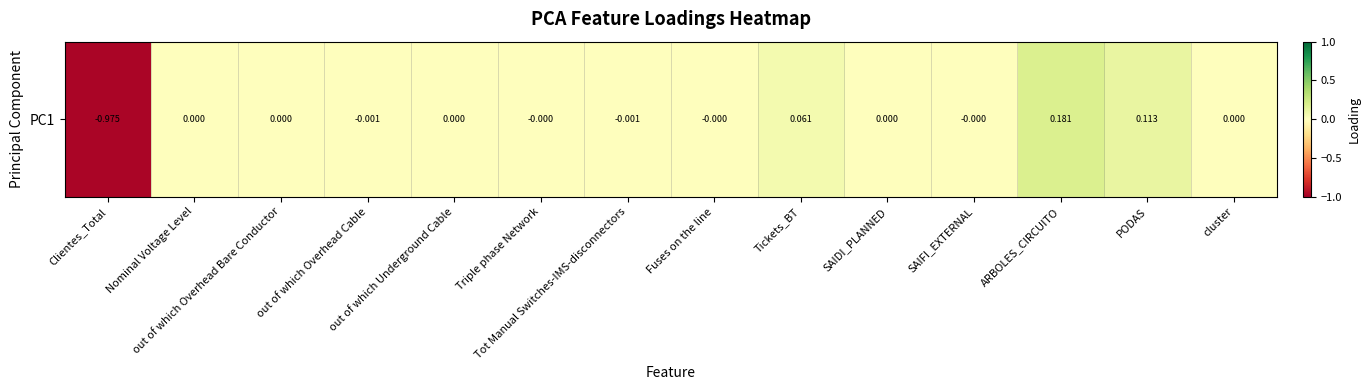

Reading left to right, what are all the values shown in this chart?

Clientes_Total=-1.0	Nominal Voltage Level=0.0	out of which Overhead Bare Conductor=0.0	out of which Overhead Cable=-0.0	out of which Underground Cable=0.0	Triple phase Network=-0.0	Tot Manual Switches-IMS-disconnectors=-0.0	Fuses on the line=-0.0	Tickets_BT=0.1	SAIDI_PLANNED=0.0	SAIFI_EXTERNAL=-0.0	ARBOLES_CIRCUITO=0.2	PODAS=0.1	cluster=0.0